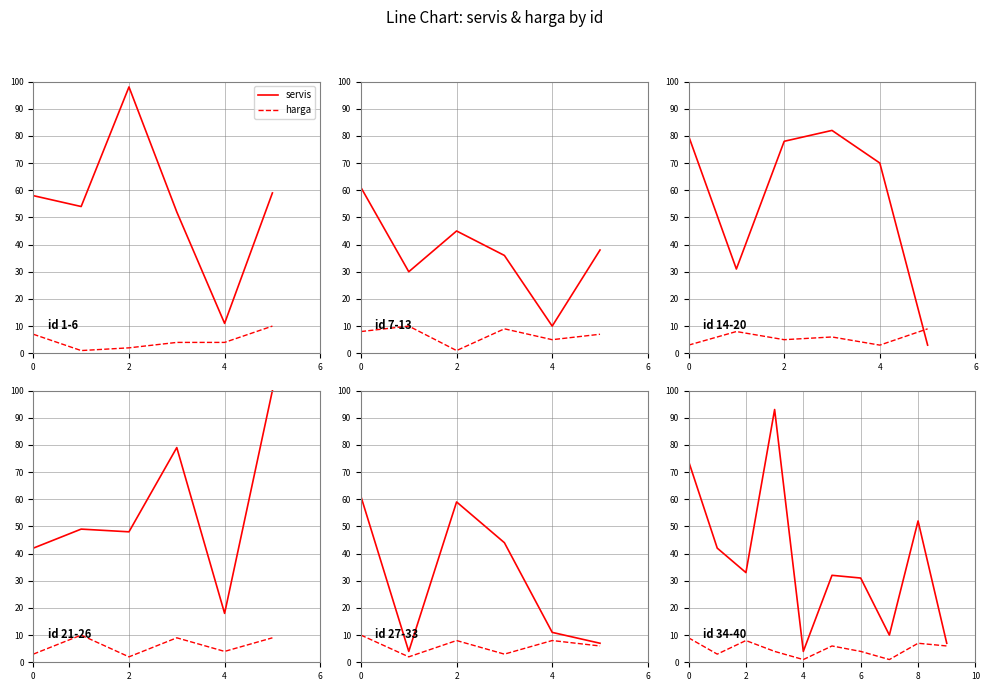

At 5, list the series in order from largest to smallest.

servis, harga